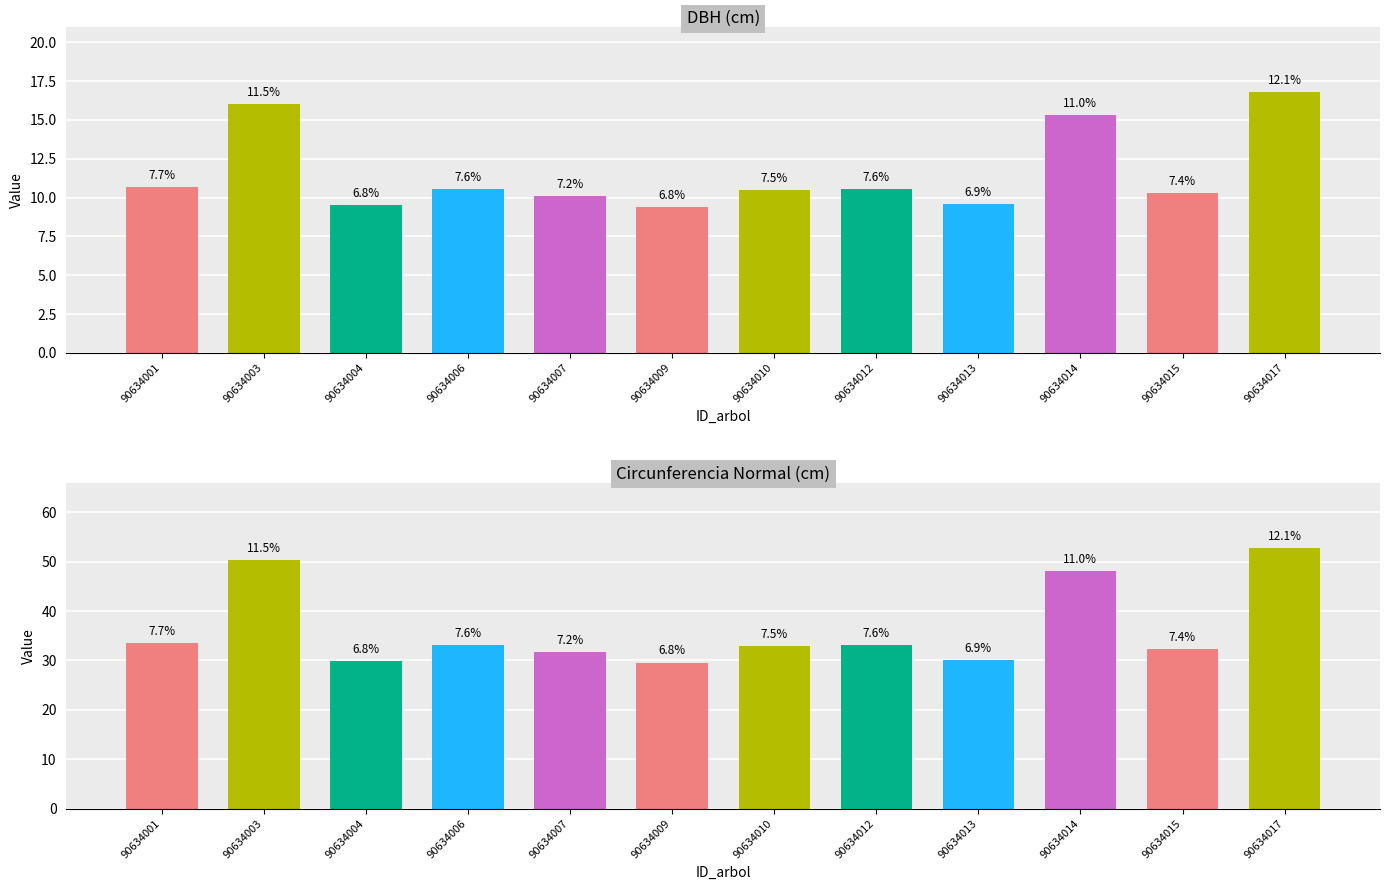

The value of circunferencia_normal at 90634010 is 51.4. True or false?

False